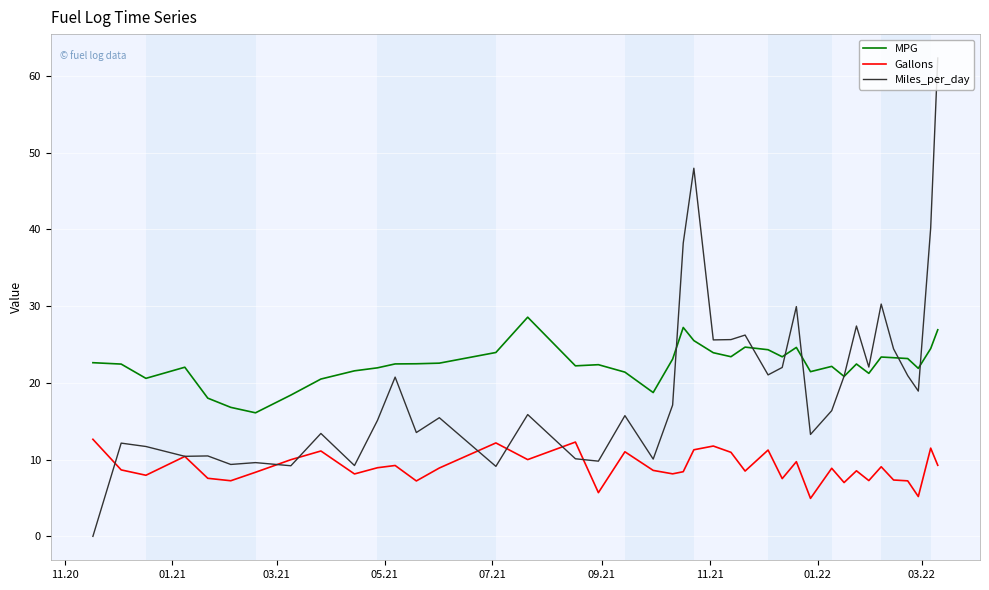

Which series has the largest total across all categories?

MPG